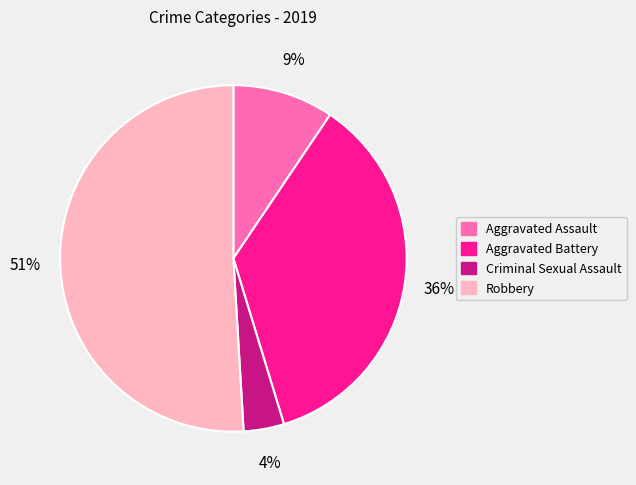

What is the ratio of the value at Criminal Sexual Assault to the value at Aggravated Assault?

0.4